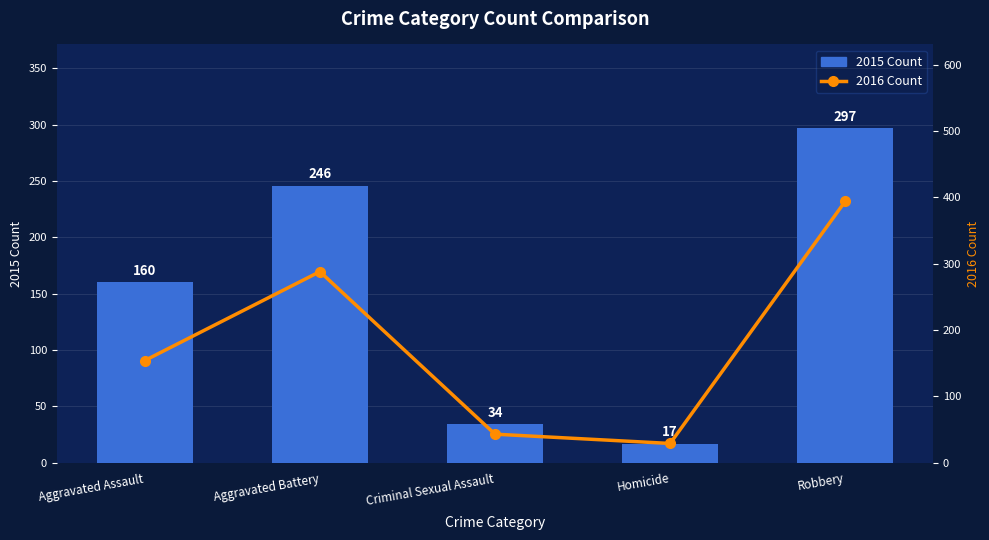

How many groups of bars are there?

5